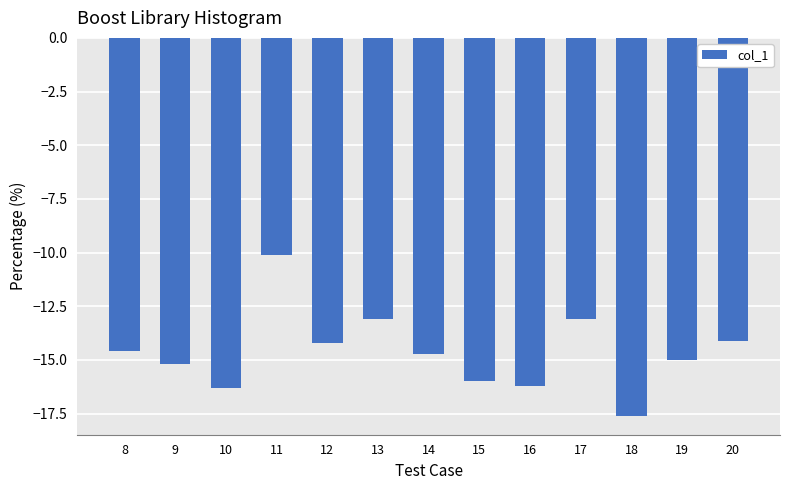

How many values are below -14?

10